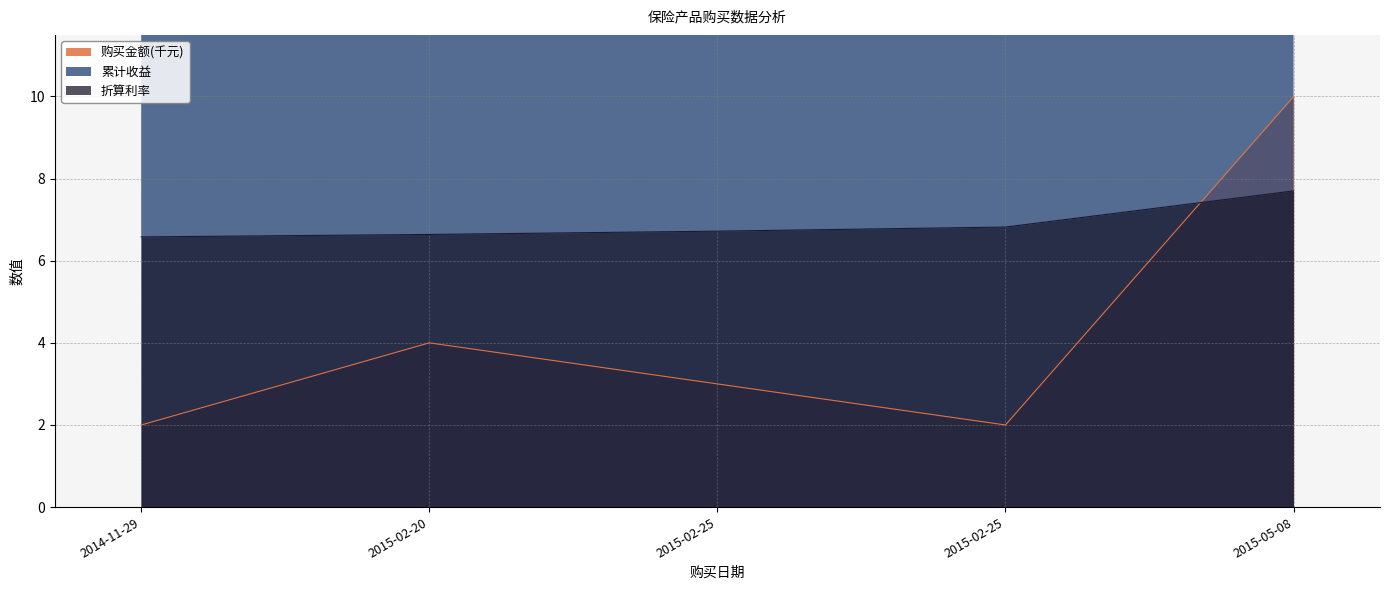

Which series has the largest range (max minus min)?

累计收益